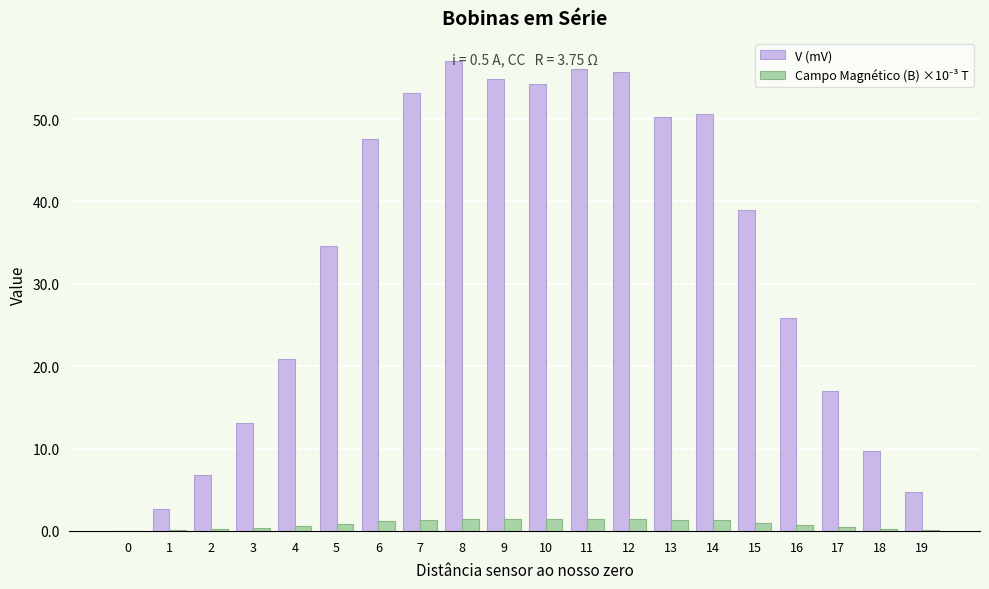

What is the total value across all series at 8?

58.5